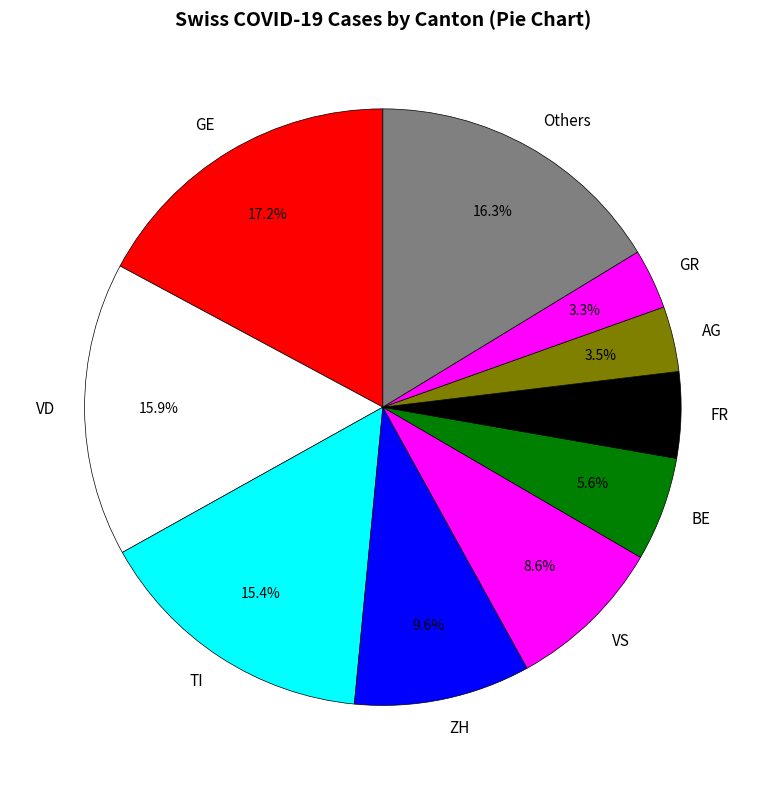

What is the total percentage of FR and VD?

20.6%